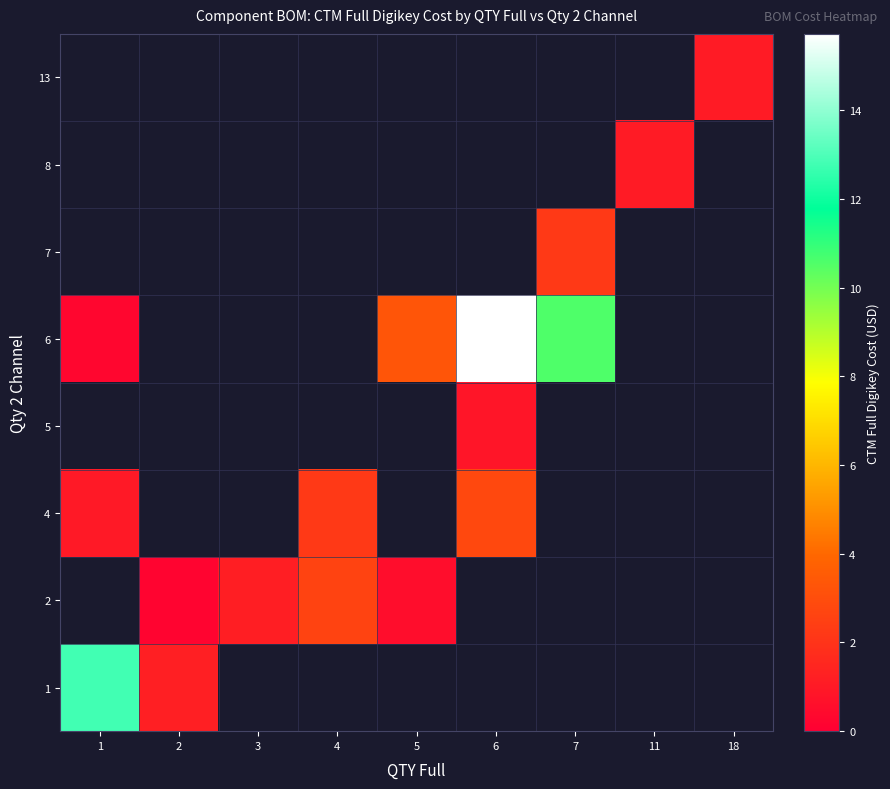

What is the difference between the highest and lowest values at 1?

12.5